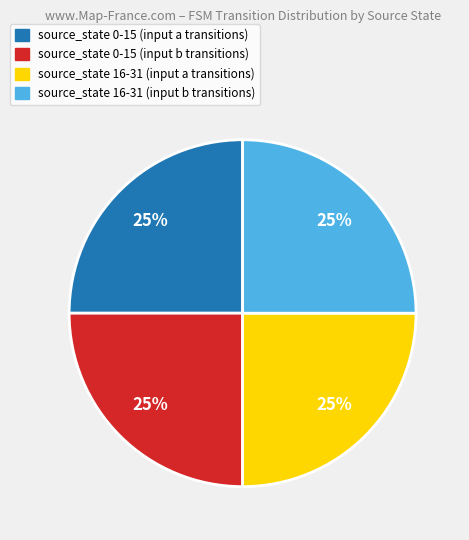

Is there any slice that represents more than half of the pie?

No